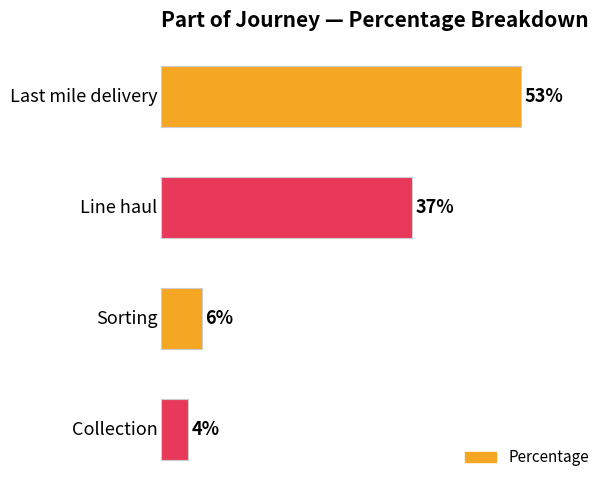

What is the maximum value shown in the chart?

53